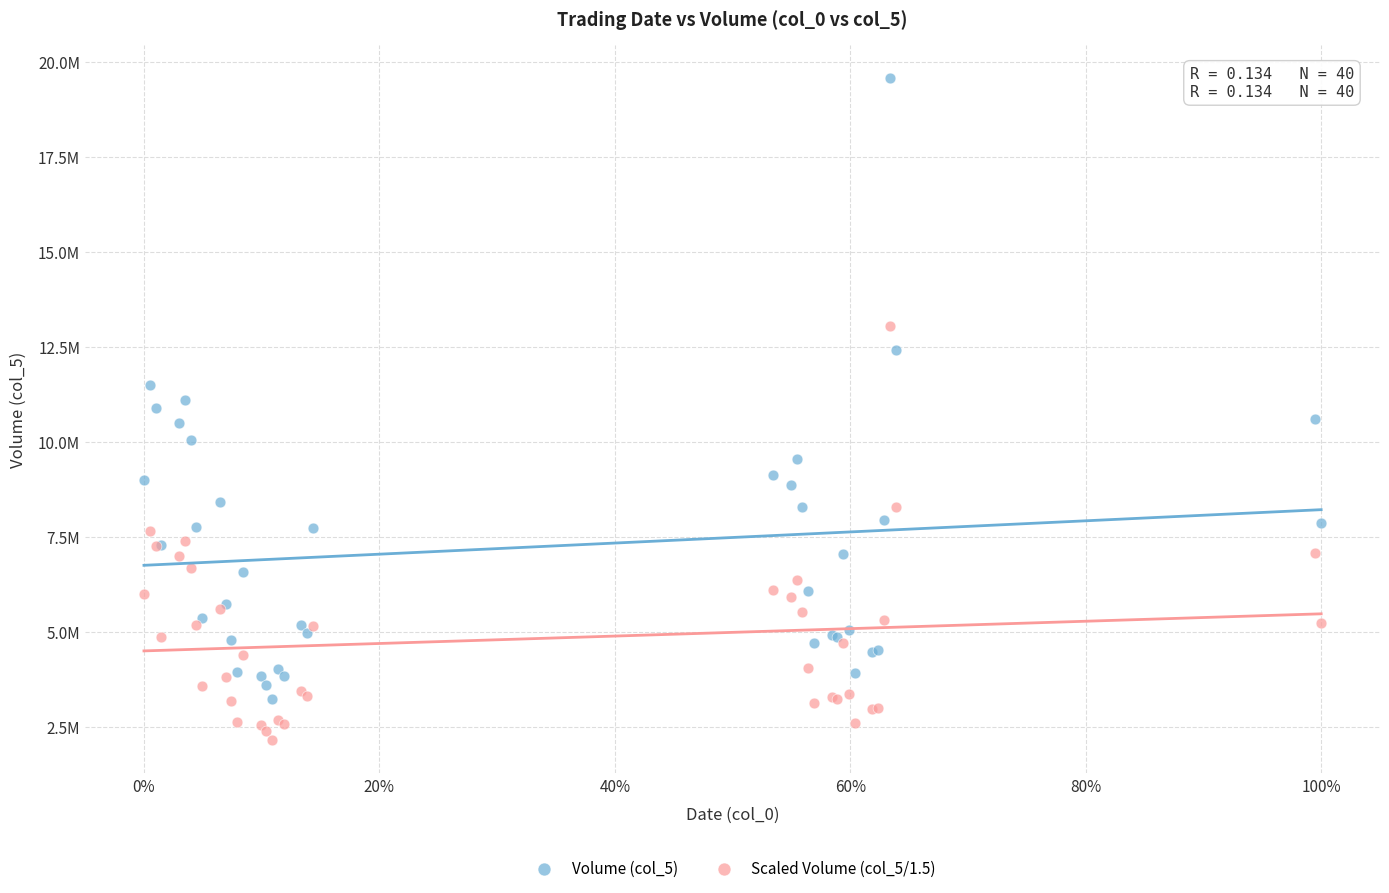

Which series contains the lowest Y value?

Scaled Volume (col_5/1.5)